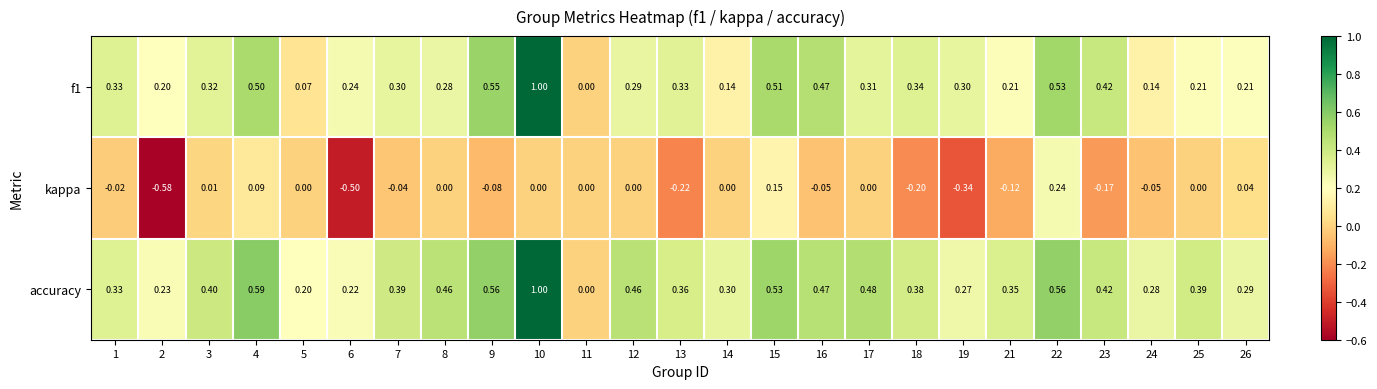

Which series has the largest total across all categories?

accuracy